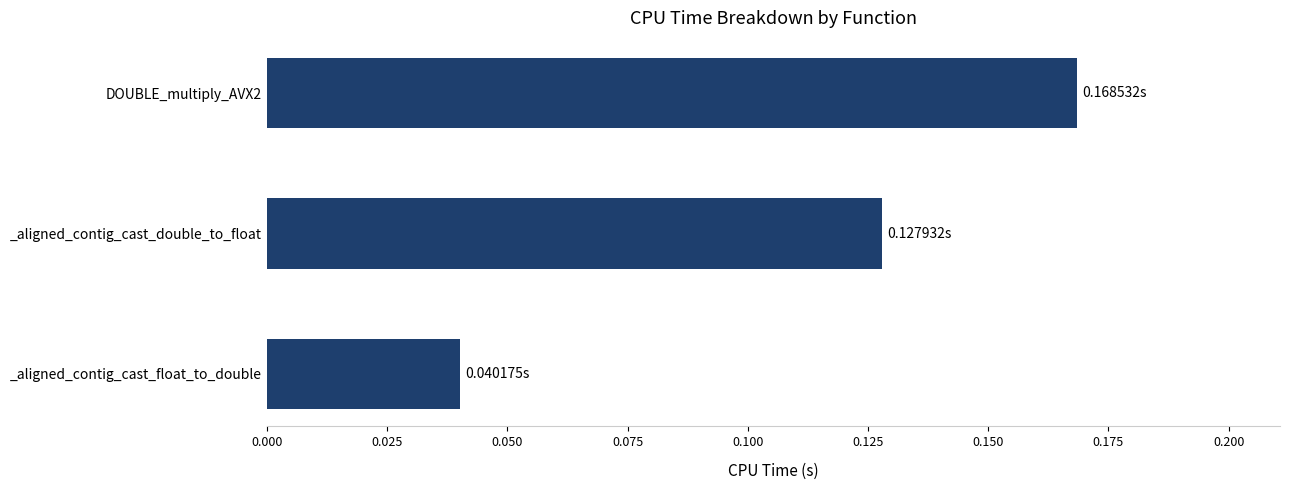

What is the label of the 3rd bar from the top?

_aligned_contig_cast_float_to_double